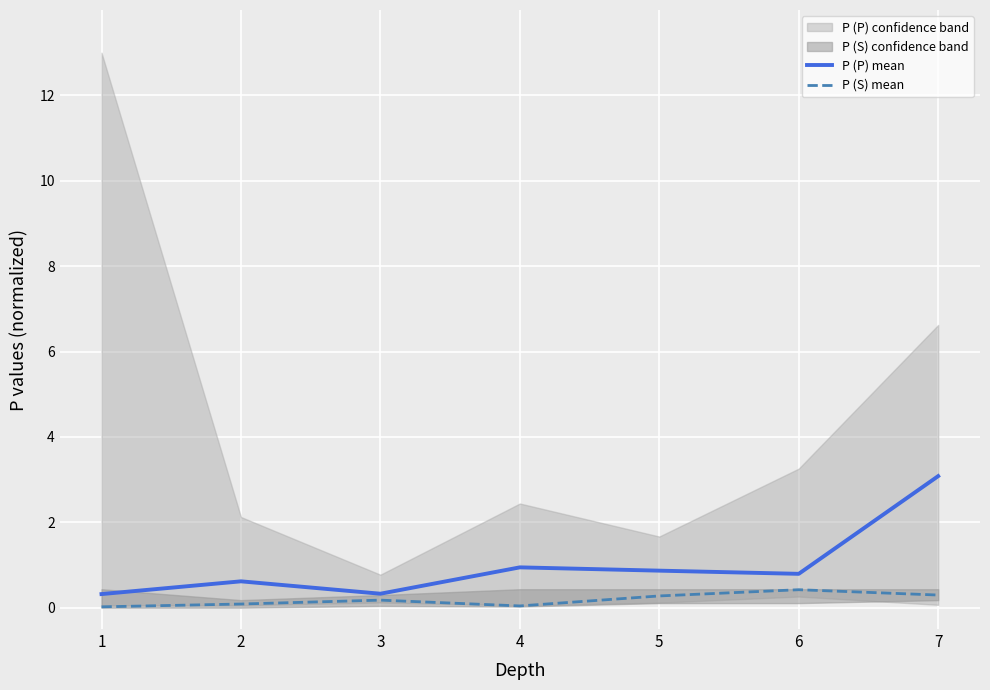

At which label does P (S) mean reach its peak?

6